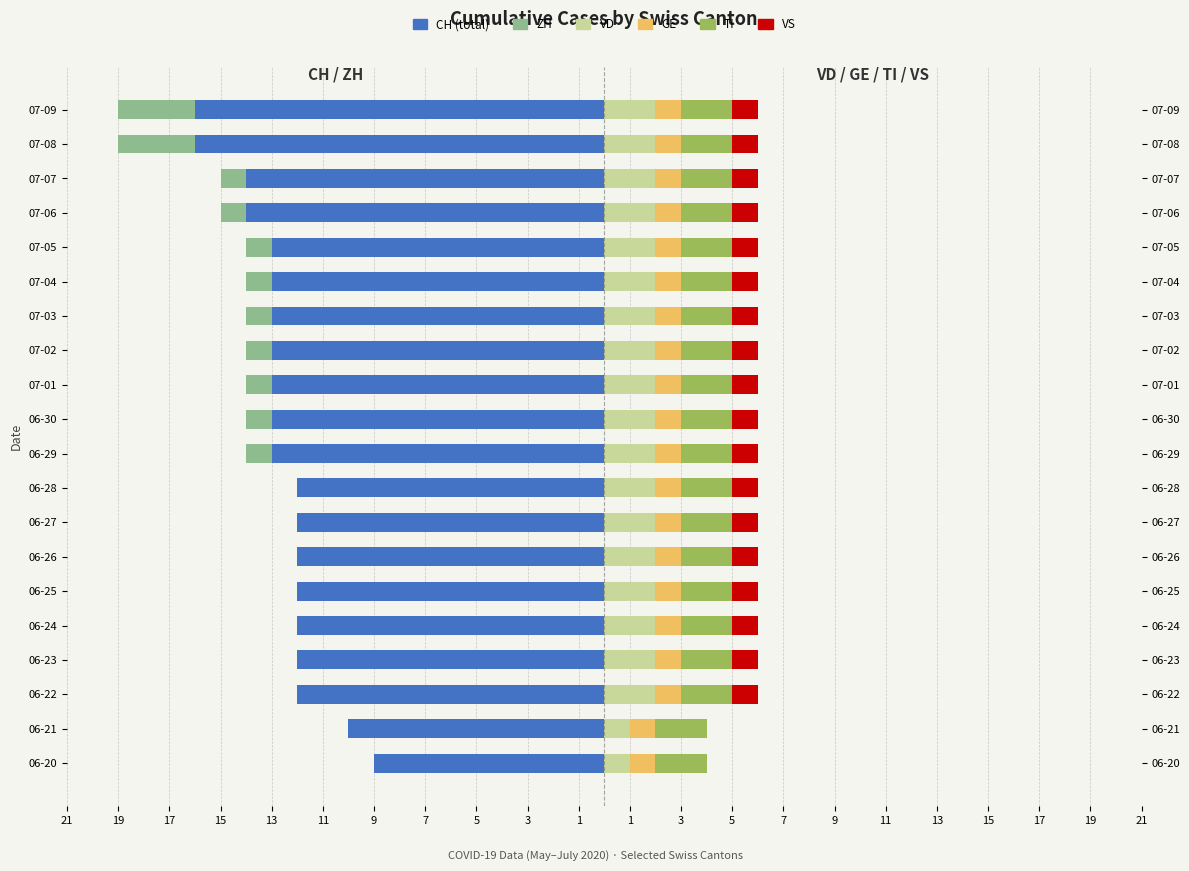

At how many categories does at least one series exceed 0?

20